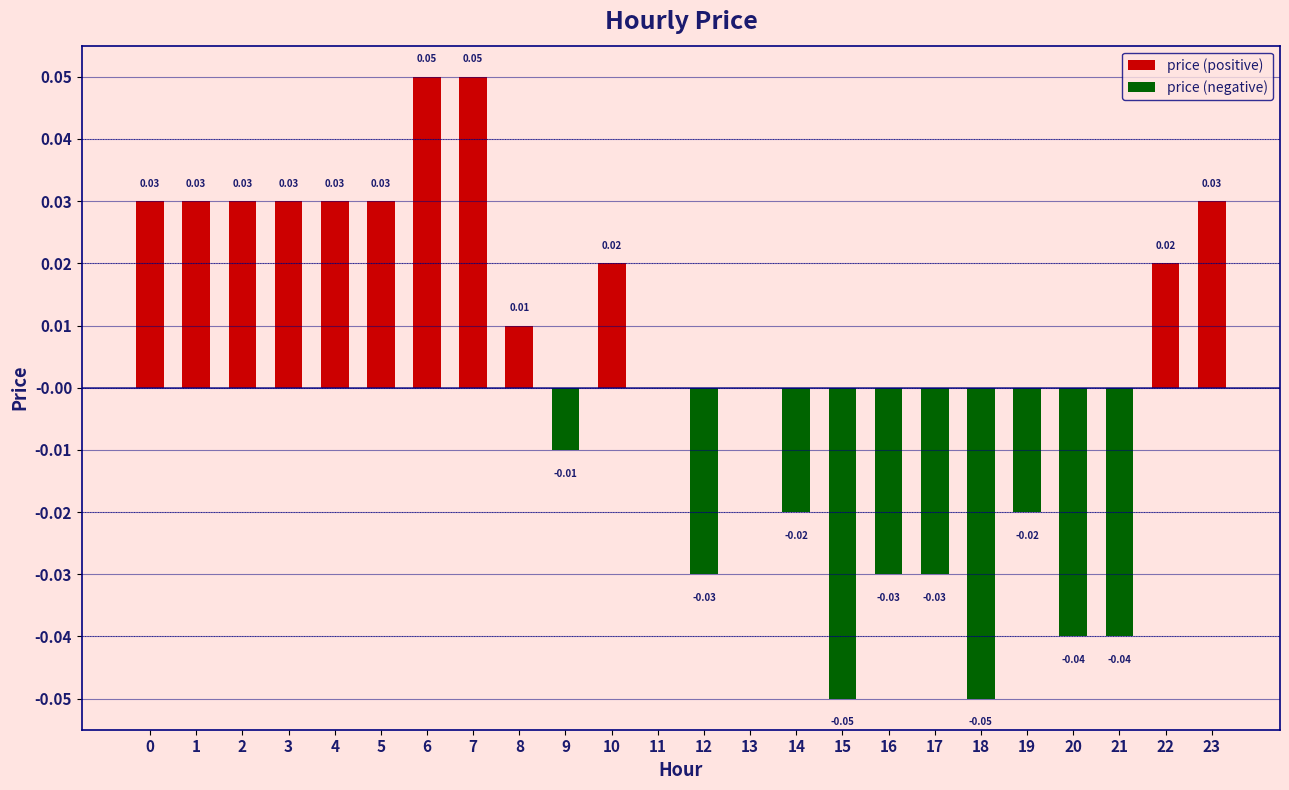

Between 1 and 3, which is larger?

1